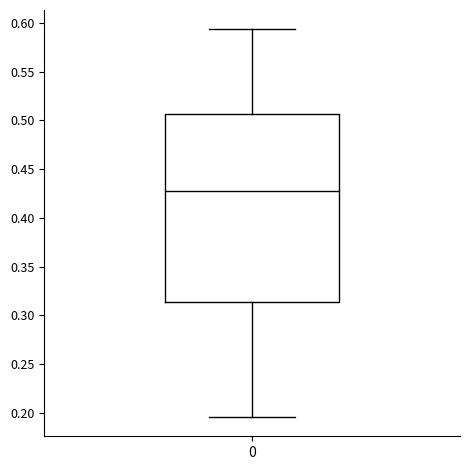

Where does the lower whisker of the box at x = 0 end on the y-axis? The values are not printed on the chart, so give them approximately, as read against the axis.

0.195